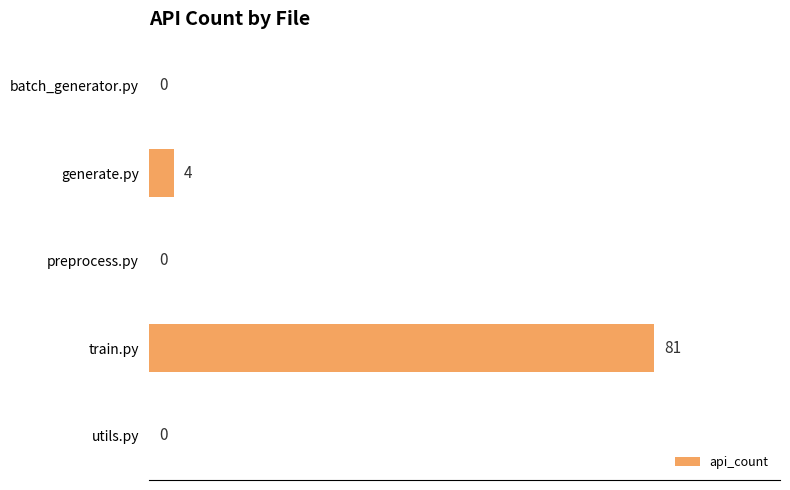

How many data points does each series have?

5